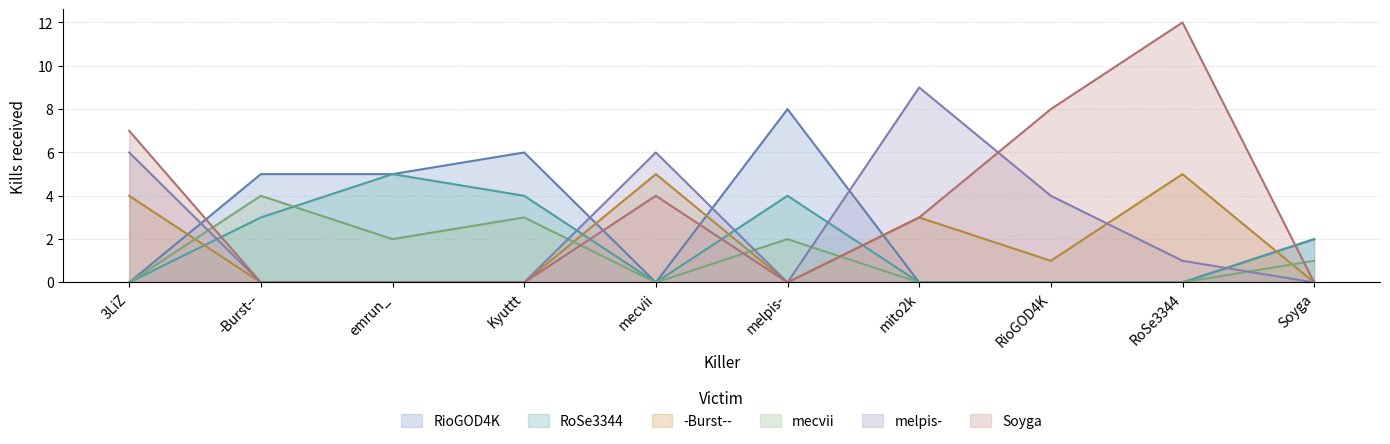

Which label corresponds to the smallest value in the chart?

3LiZ